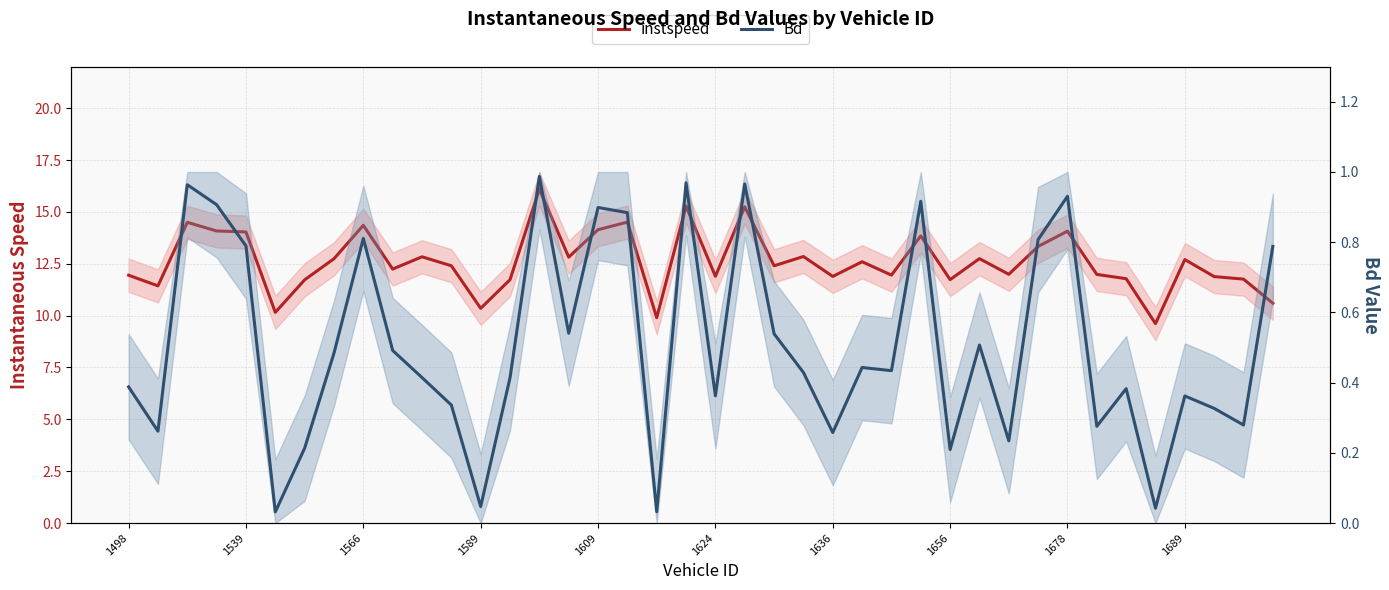

Between 16 and 39, which series saw the biggest shift?

instspeed